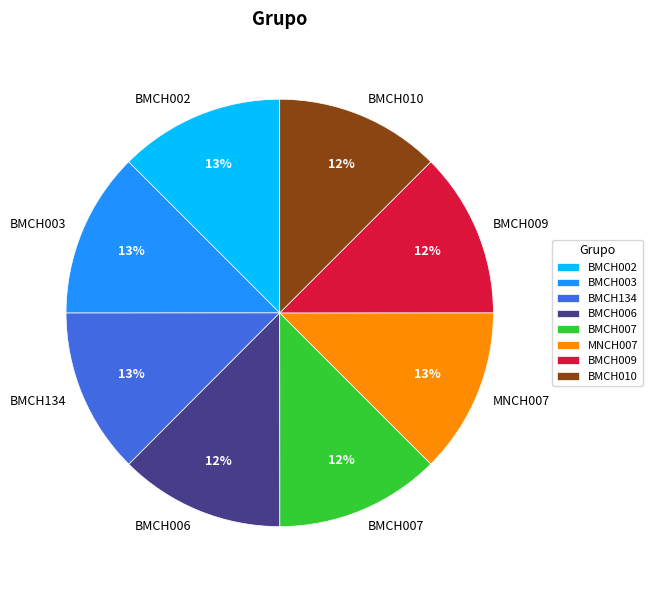

What percentage is the BMCH010 slice, to the nearest percent?

12%